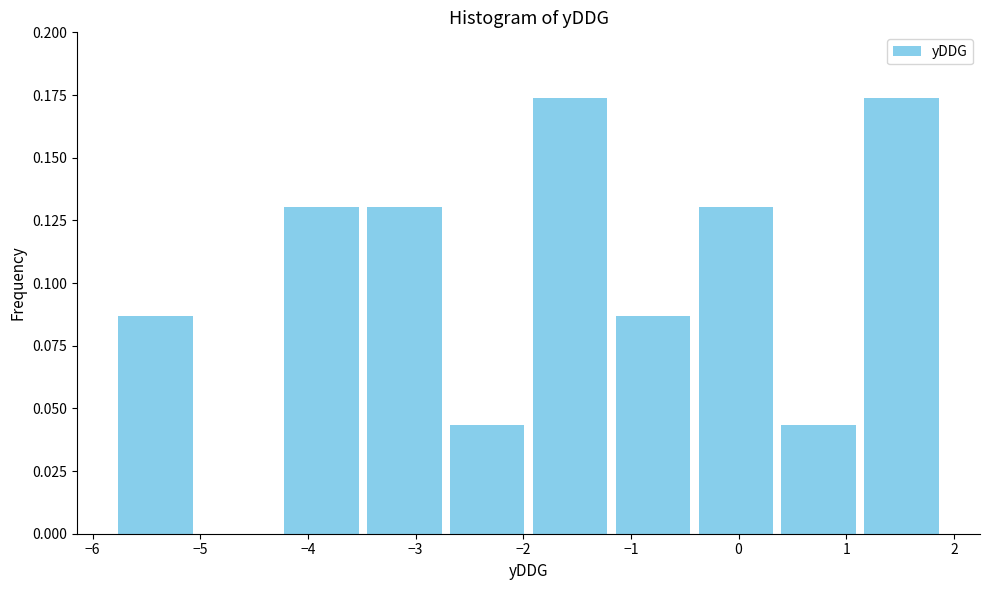

What is the height of the bar covering -4.26 to -3.49 on the x-axis? Neither the bar edges nor the heights are printed on the chart, so give them approximately, as read against the axes.

0.130